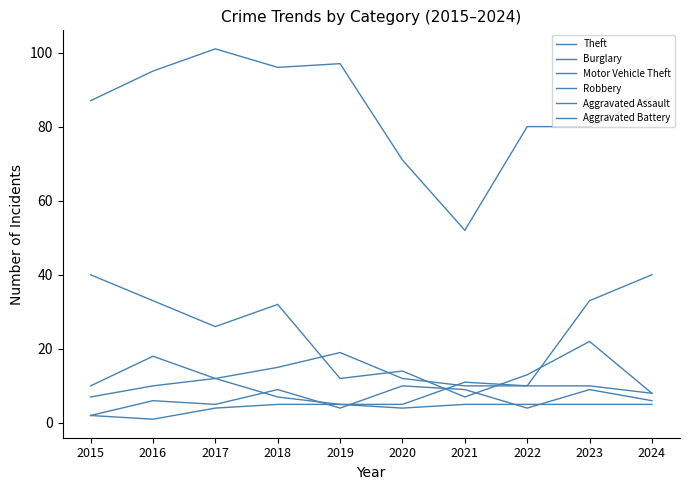

How many lines are shown in the chart?

6